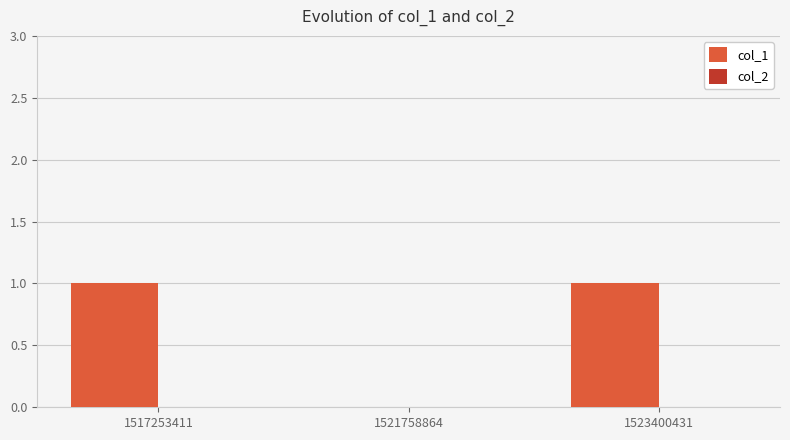

Are the bars grouped side by side (vs. stacked)?

No